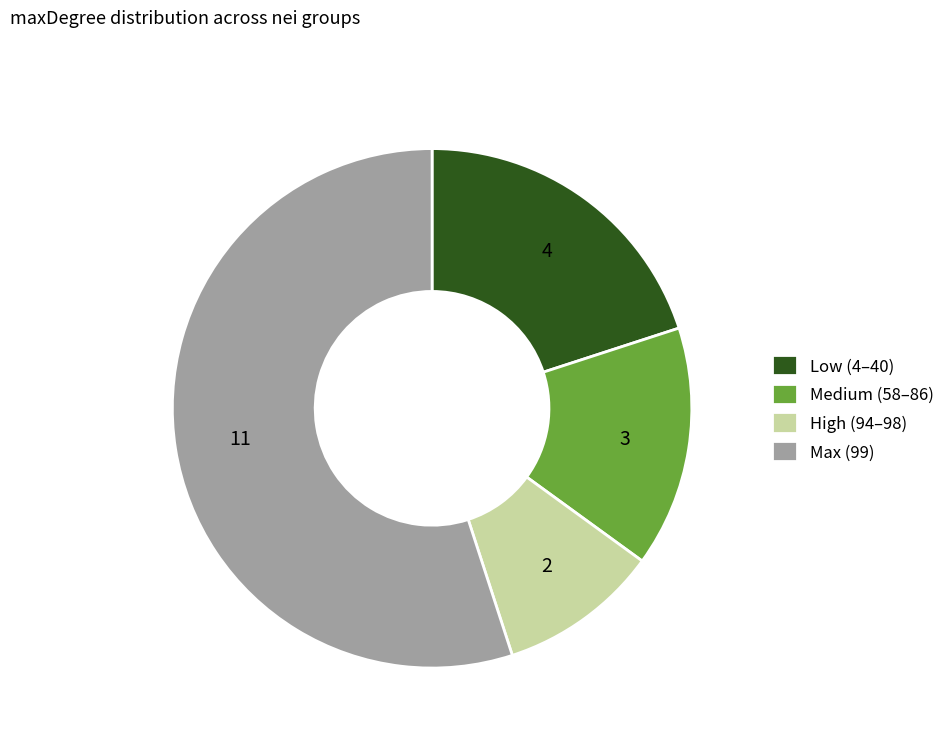

Which slice is the largest?

Max (99)